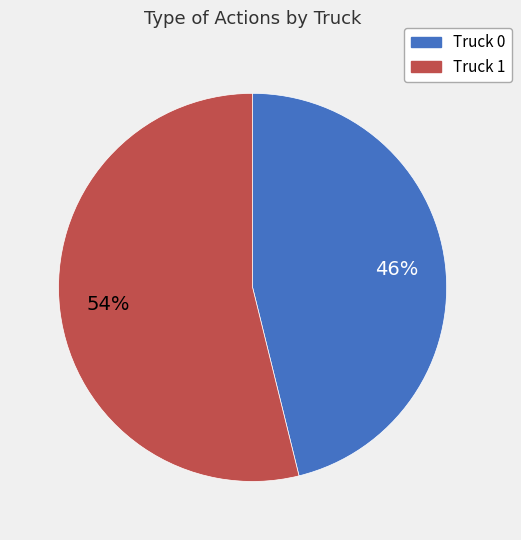

True or false: Truck 1 accounts for 64% of the total.

False